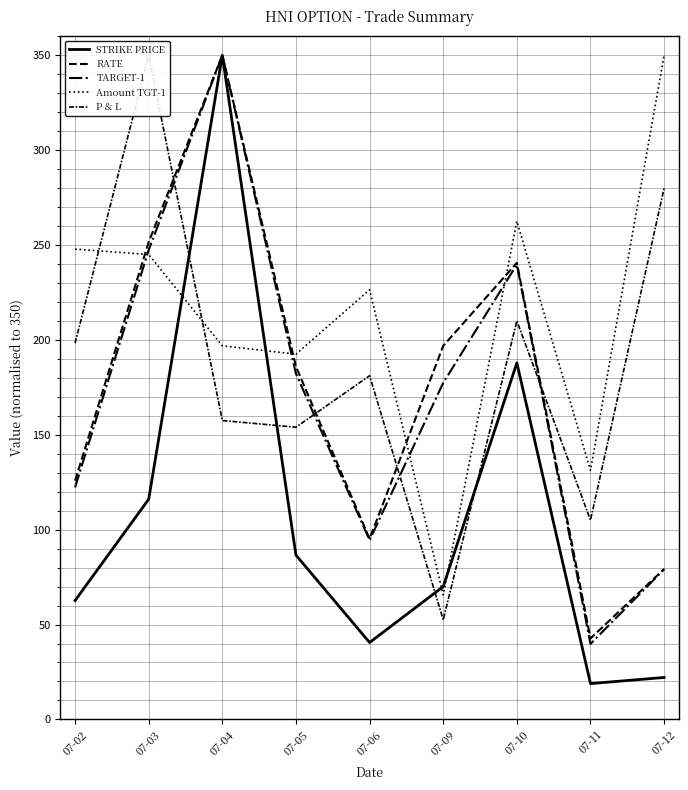

How many distinct data groups are displayed?

5